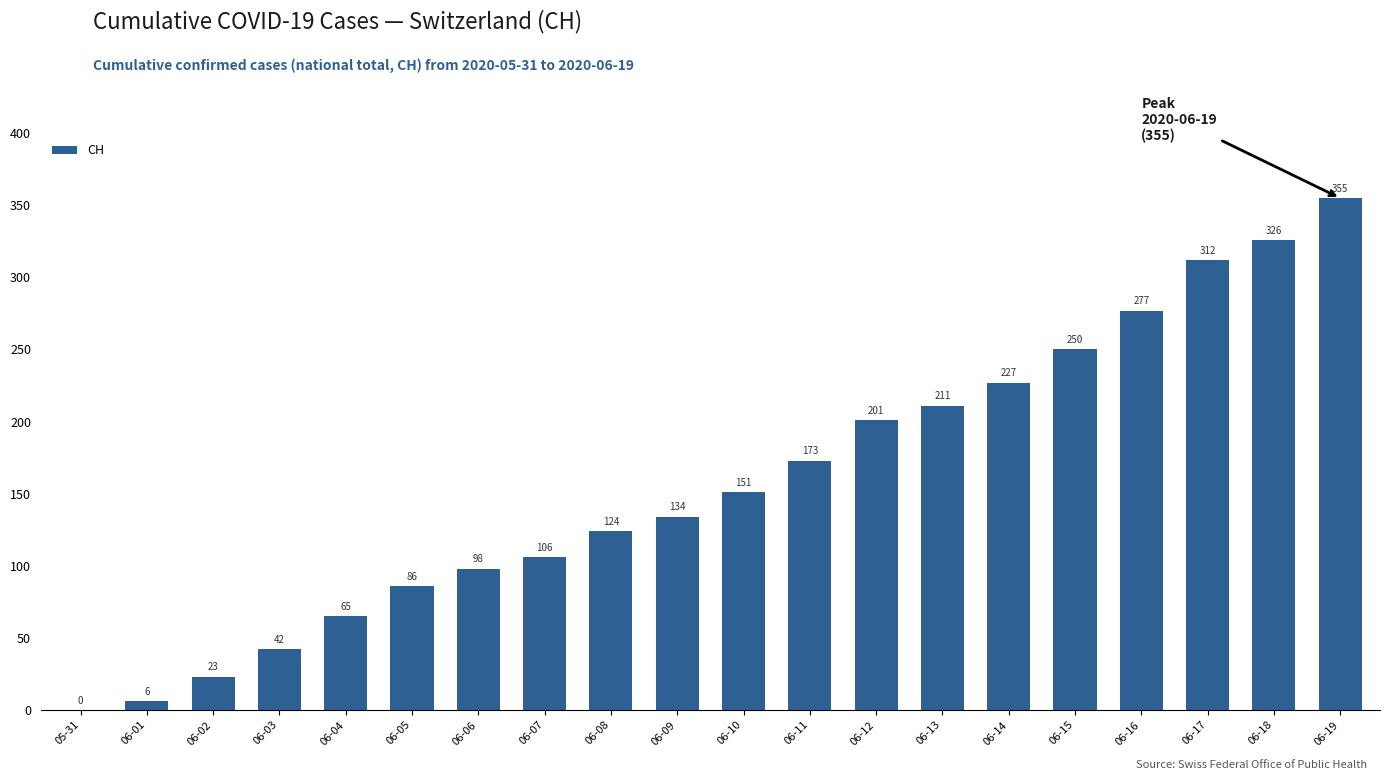

Reading left to right, extract all data points from this chart.

0	6	23	42	65	86	98	106	124	134	151	173	201	211	227	250	277	312	326	355